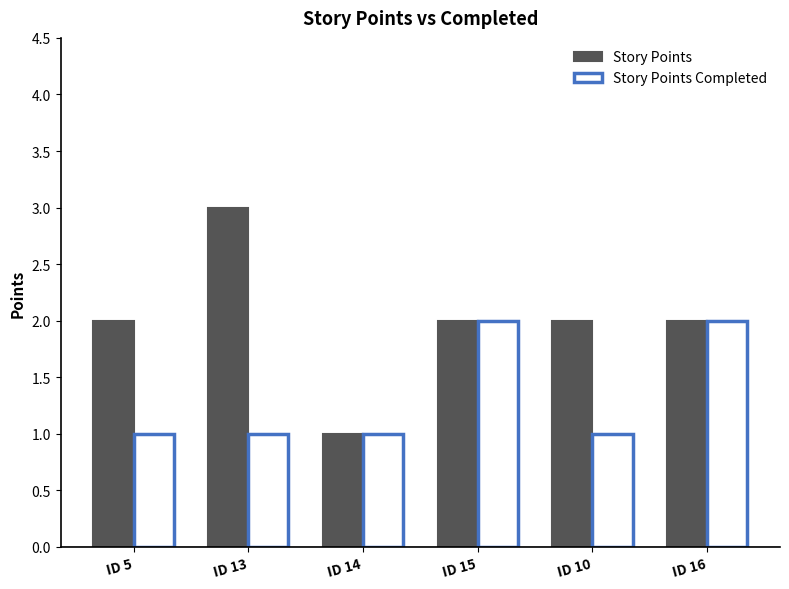

What is the sum of all Story Points values?

12